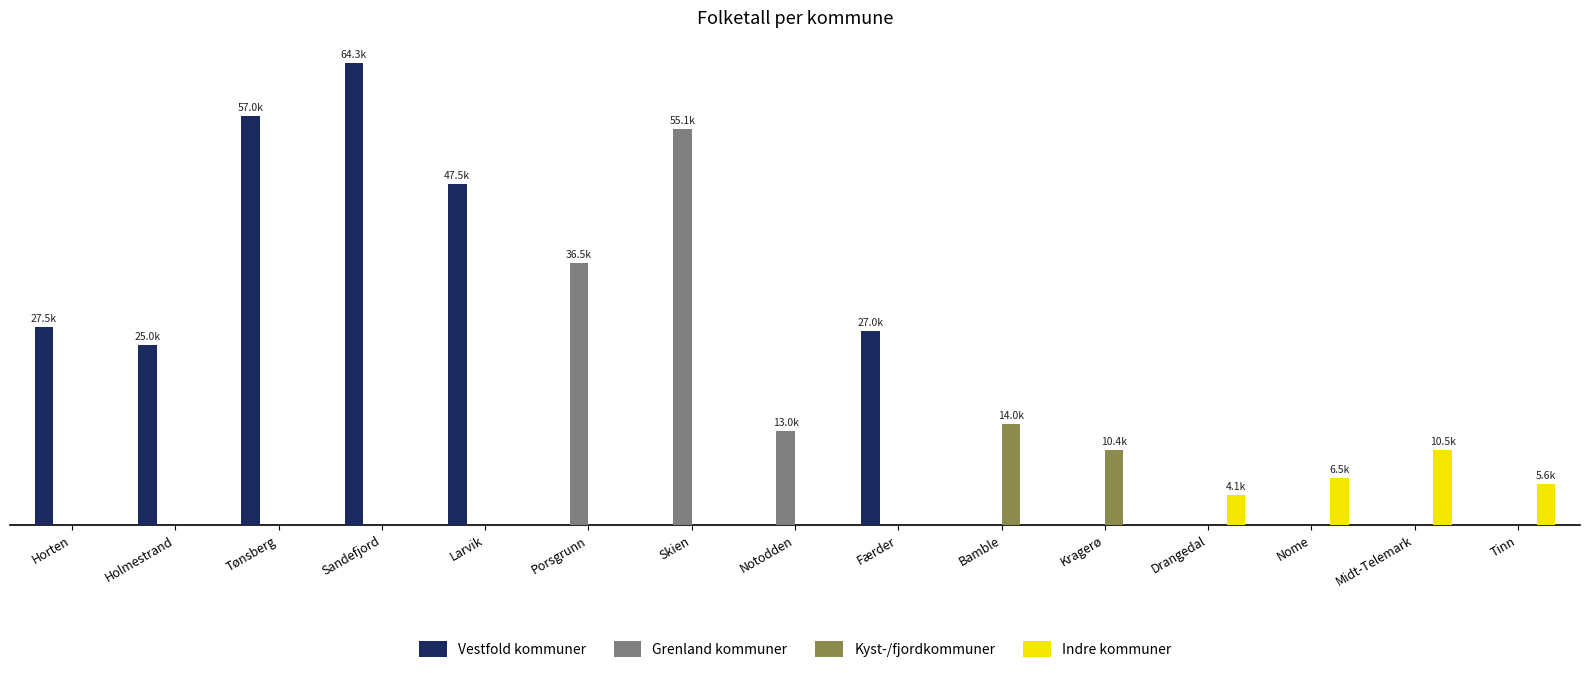

Are the bars horizontal?

No